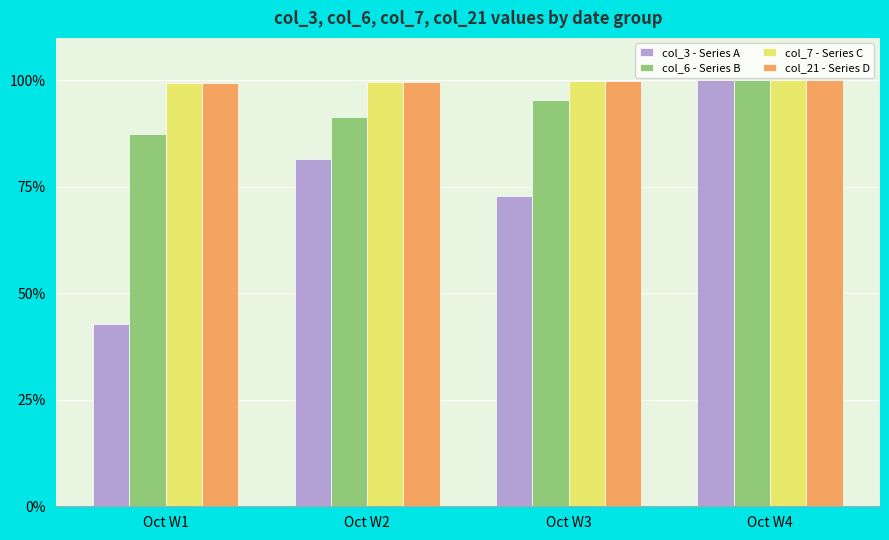

What is the total value across all series at Oct W2?

372.3